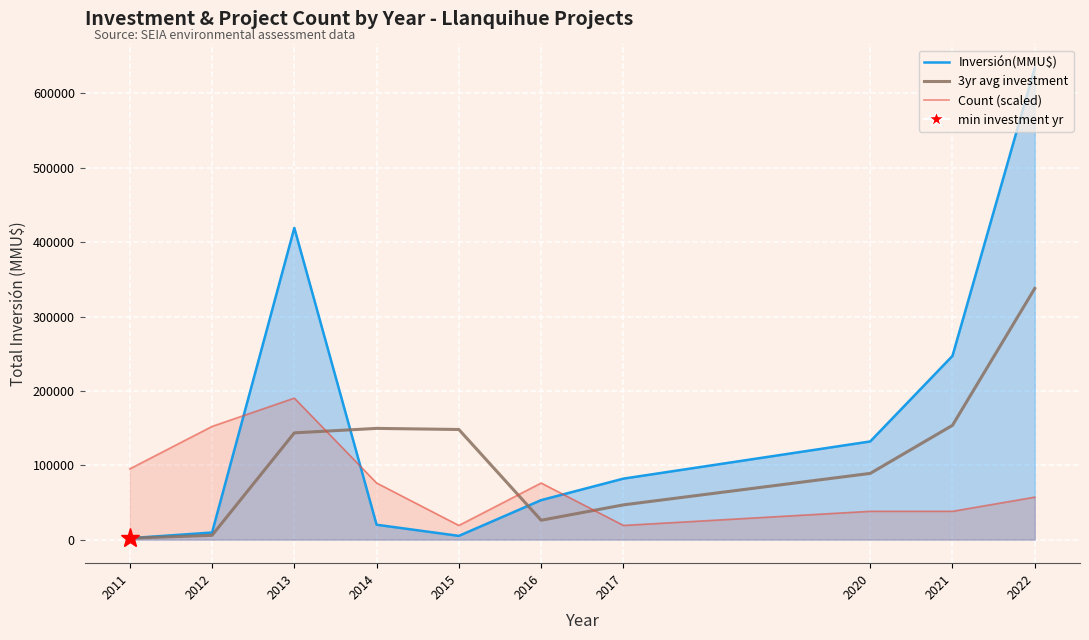

Is it true that Count (scaled) equals 16669.5 at 2020?

False